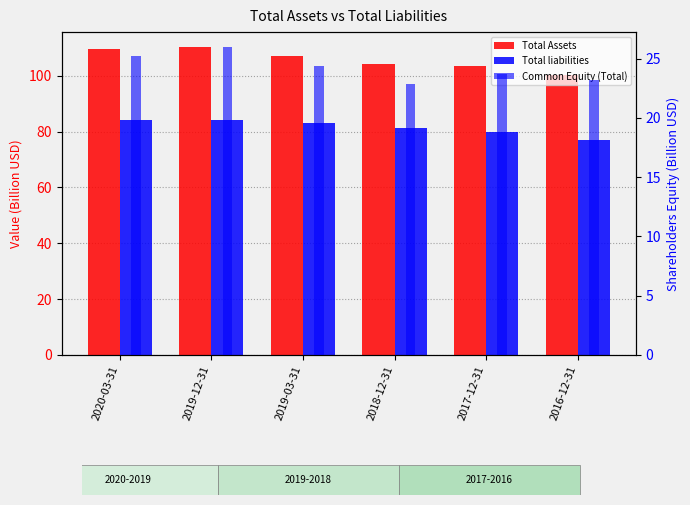

What is the label of the 2nd bar from the right?

2017-12-31